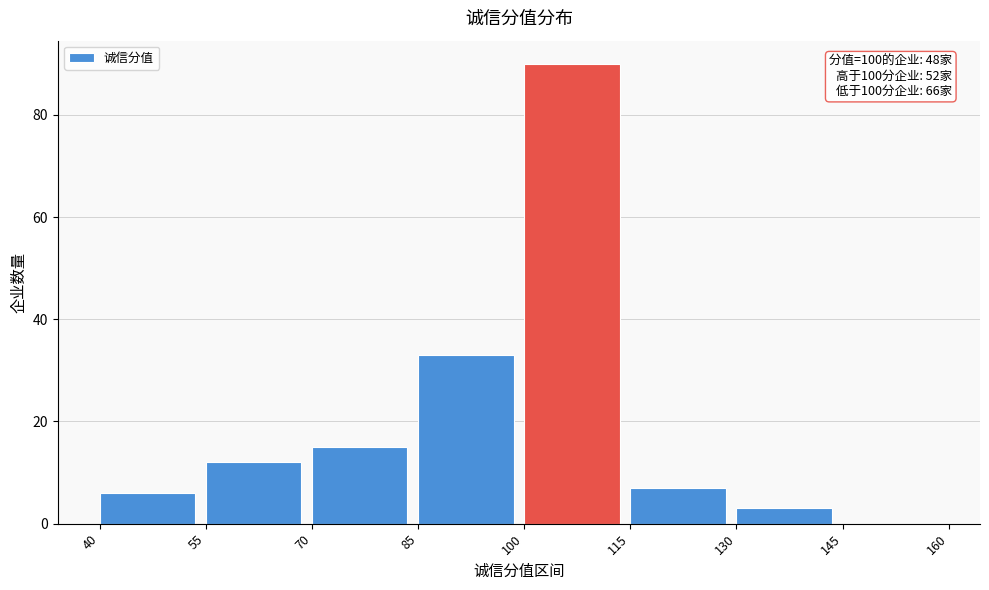

Which range on the x-axis has the tallest bar?

100 to 115